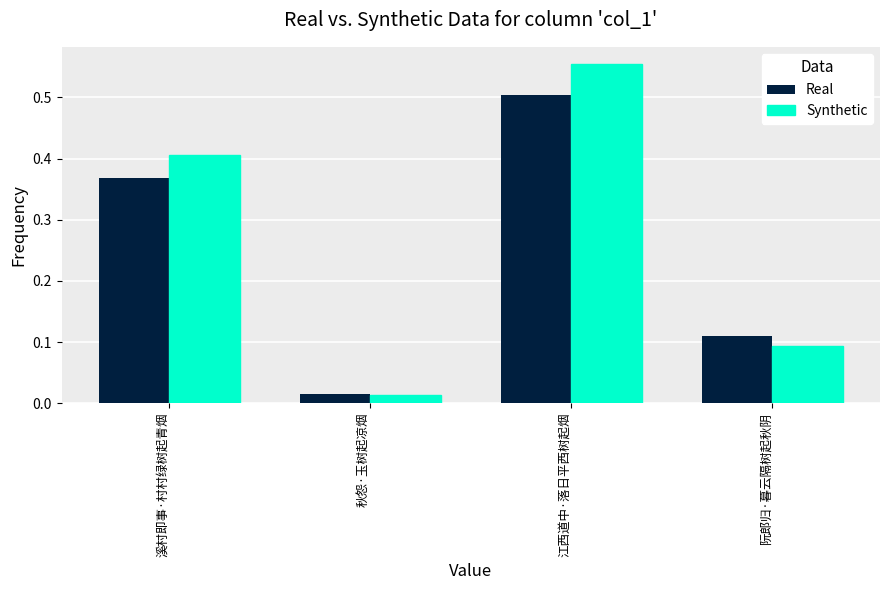

True or false: Synthetic has a value of 0.8 at 江西道中·落日平西树起烟.

False